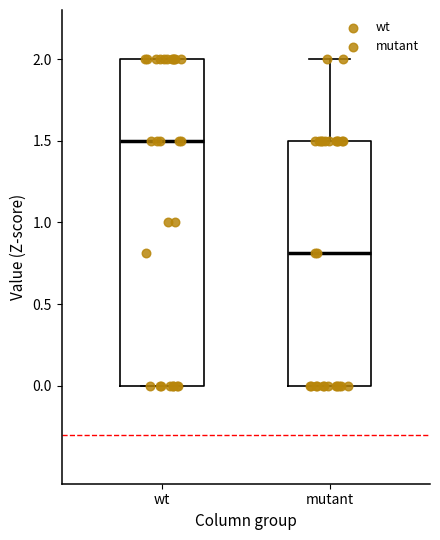

Reading left to right, read every box against the y-axis: the position of its median line, the range the box covers, and the ends of its whiskers. The values are not printed on the chart, so give them approximately, as read against the axis.

wt: median 1.5, box 0.0 to 2.0, whiskers 0.0 to 2.0
mutant: median 0.8, box 0.0 to 1.5, whiskers 0.0 to 2.0